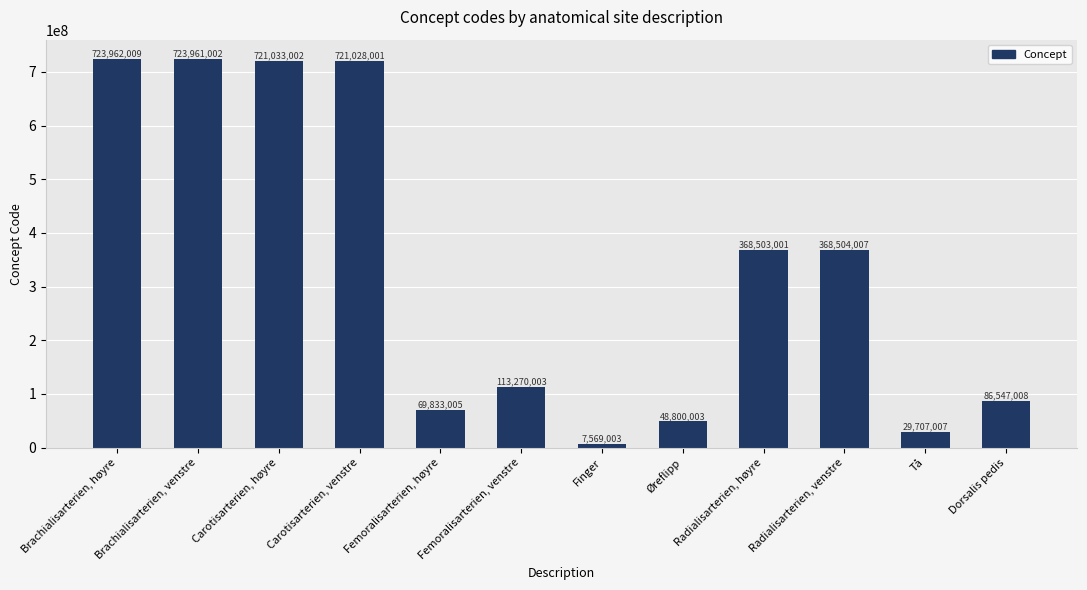

Where does the data first go above 368503001?

Brachialisarterien, høyre